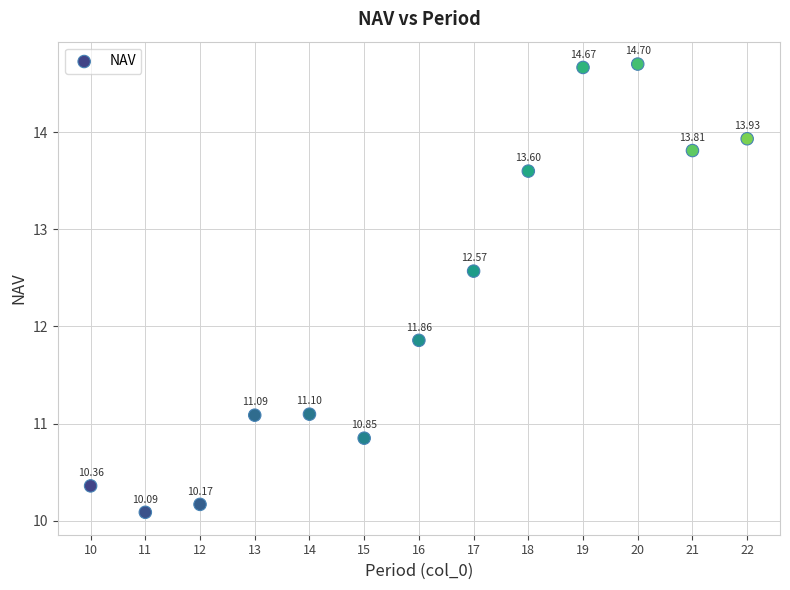

What is the range of X values (max minus min)?

12.0